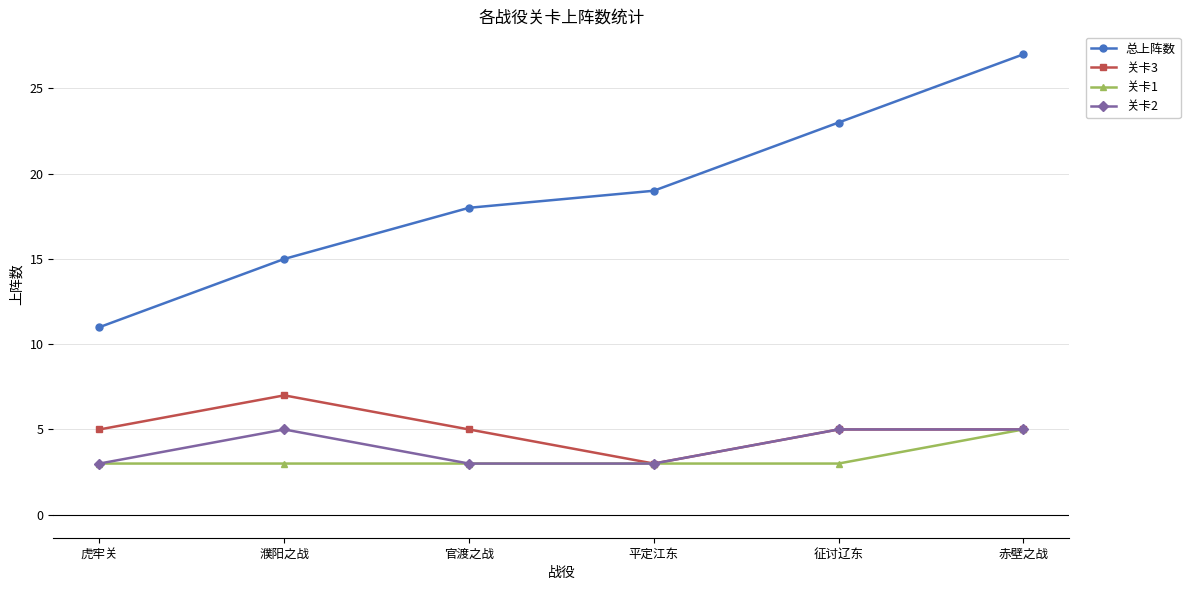

At which category is the sum across all series the highest?

赤壁之战